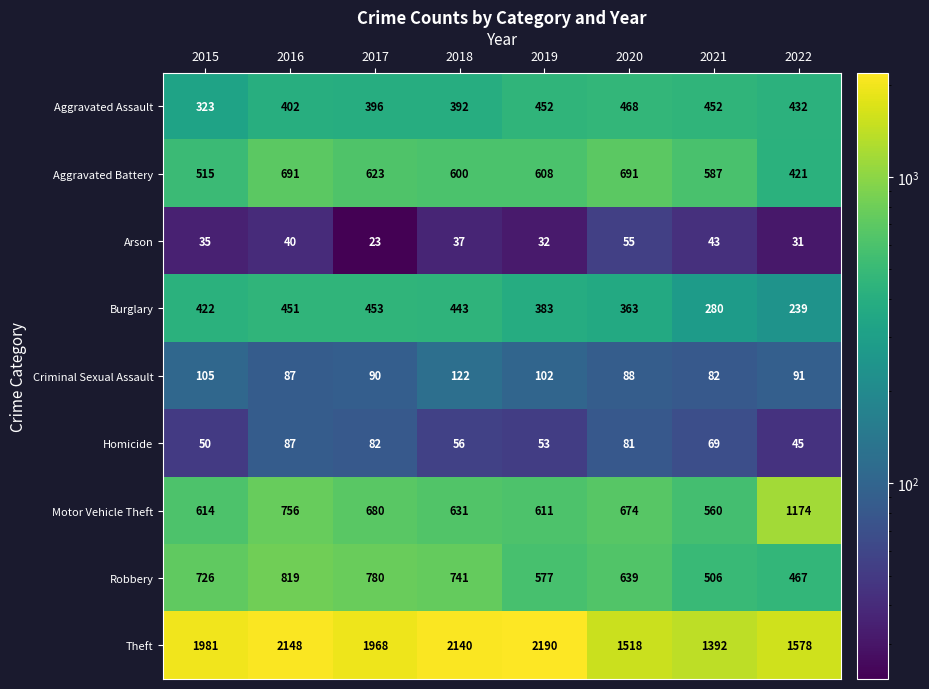

How many values in the Aggravated Assault series are below 432?

4